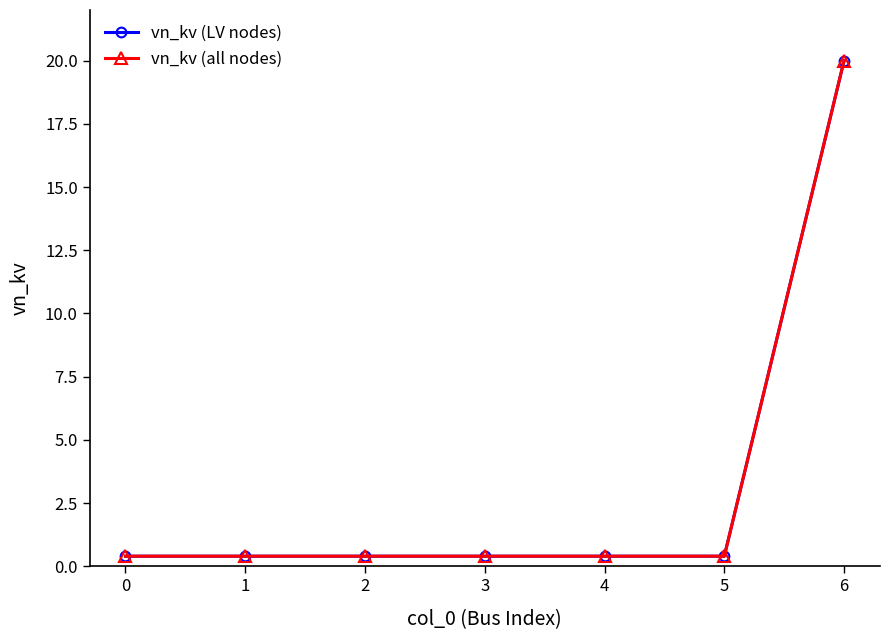

What is the average value of the vn_kv (LV nodes) series?

3.2